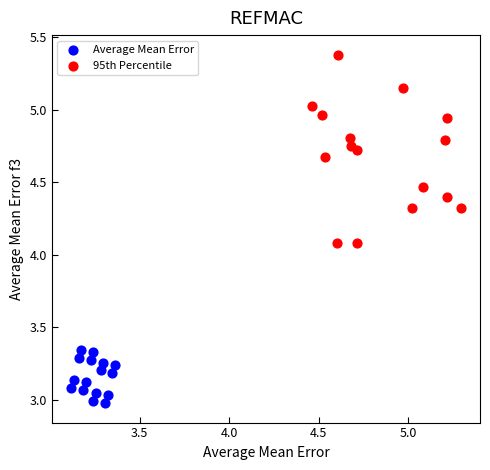

What are all the series names shown in the legend?

Average Mean Error, 95th Percentile